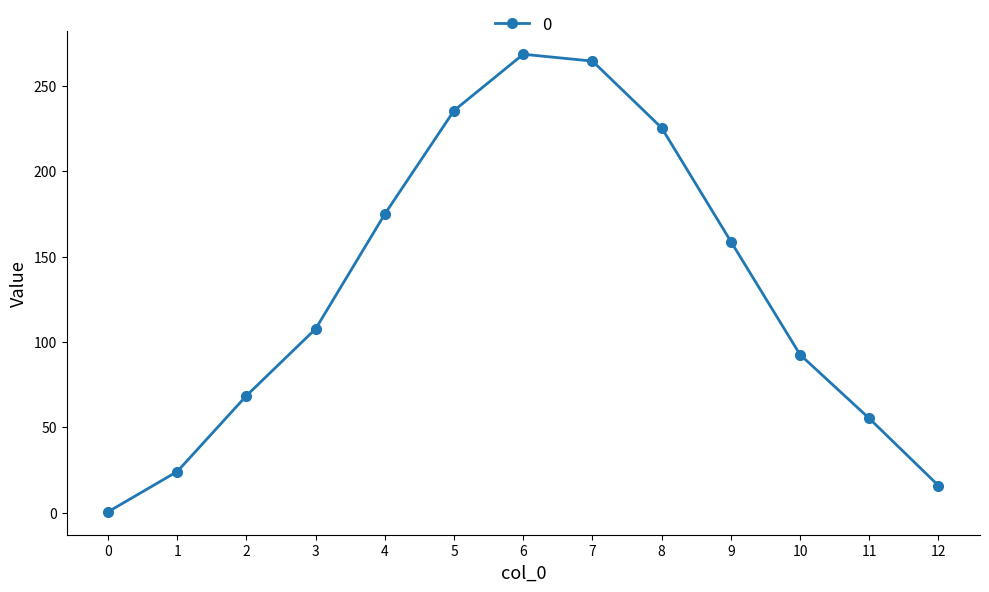

The chart shows a value of 150.2 at 7. True or false?

False